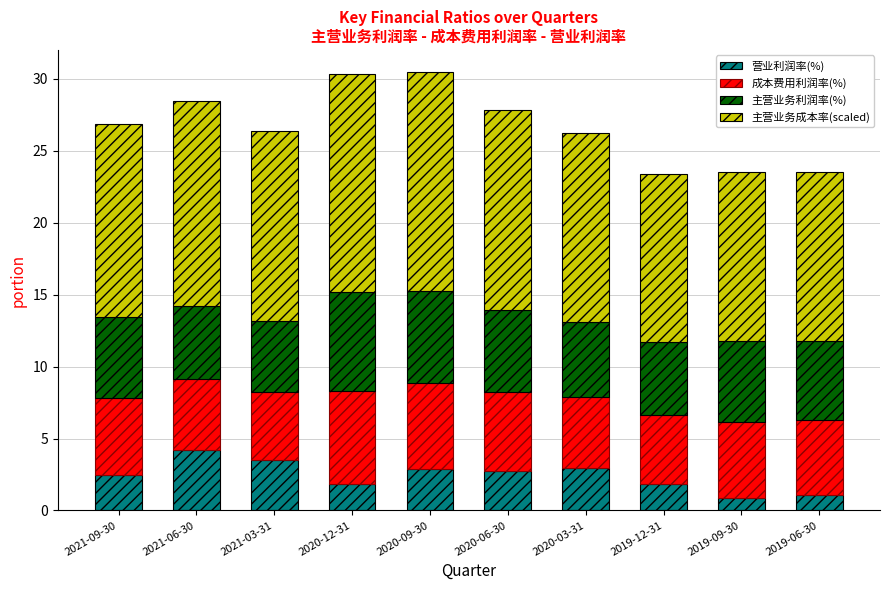

The 营业利润率(%) series shows 0.7 at 2020-09-30. True or false?

False